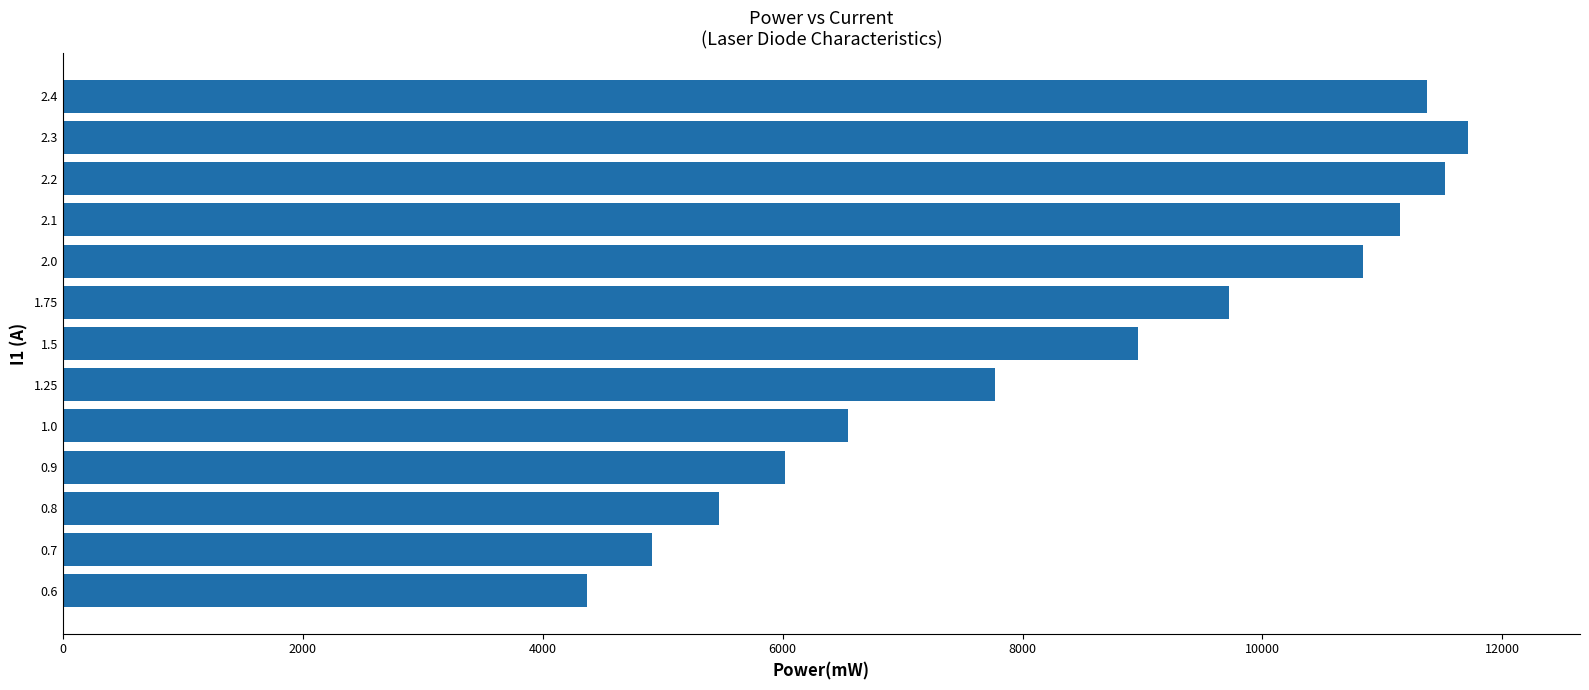

At which category does the chart reach its peak across all series?

2.3